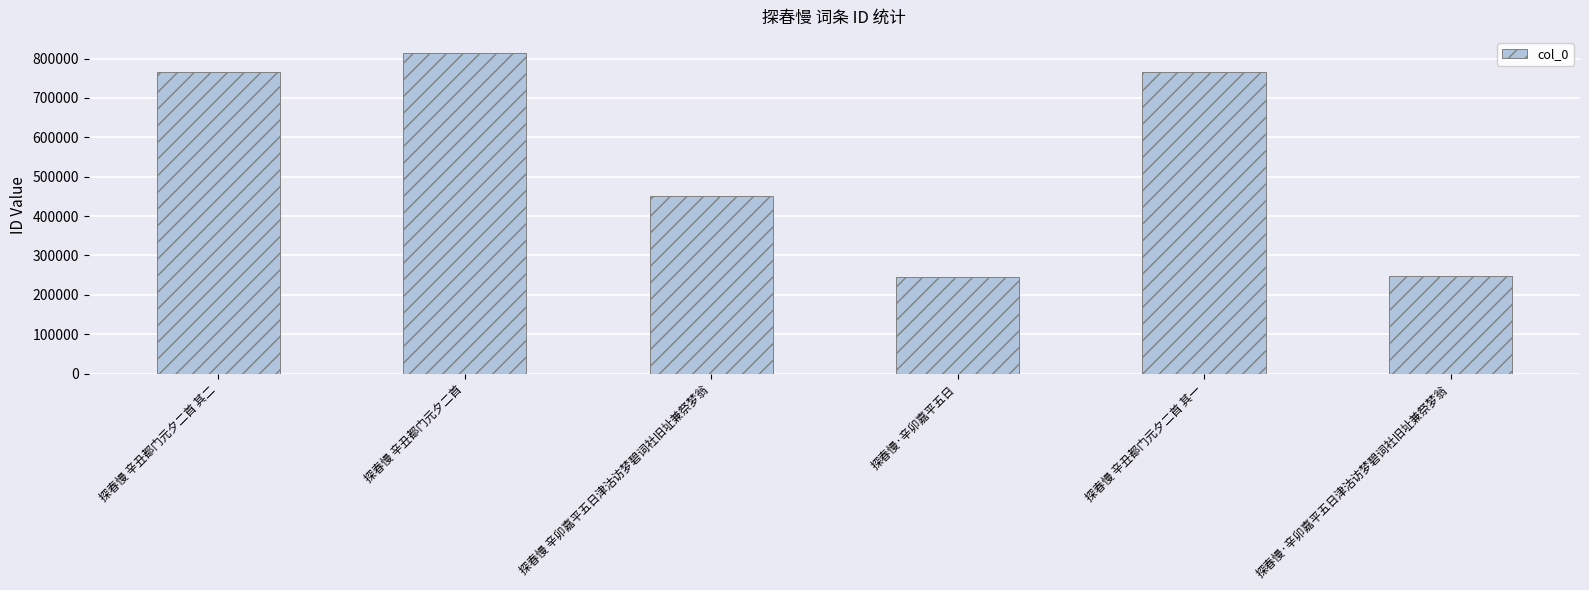

What is the label of the 1st bar from the left?

探春慢 辛丑都门元夕二首 其二